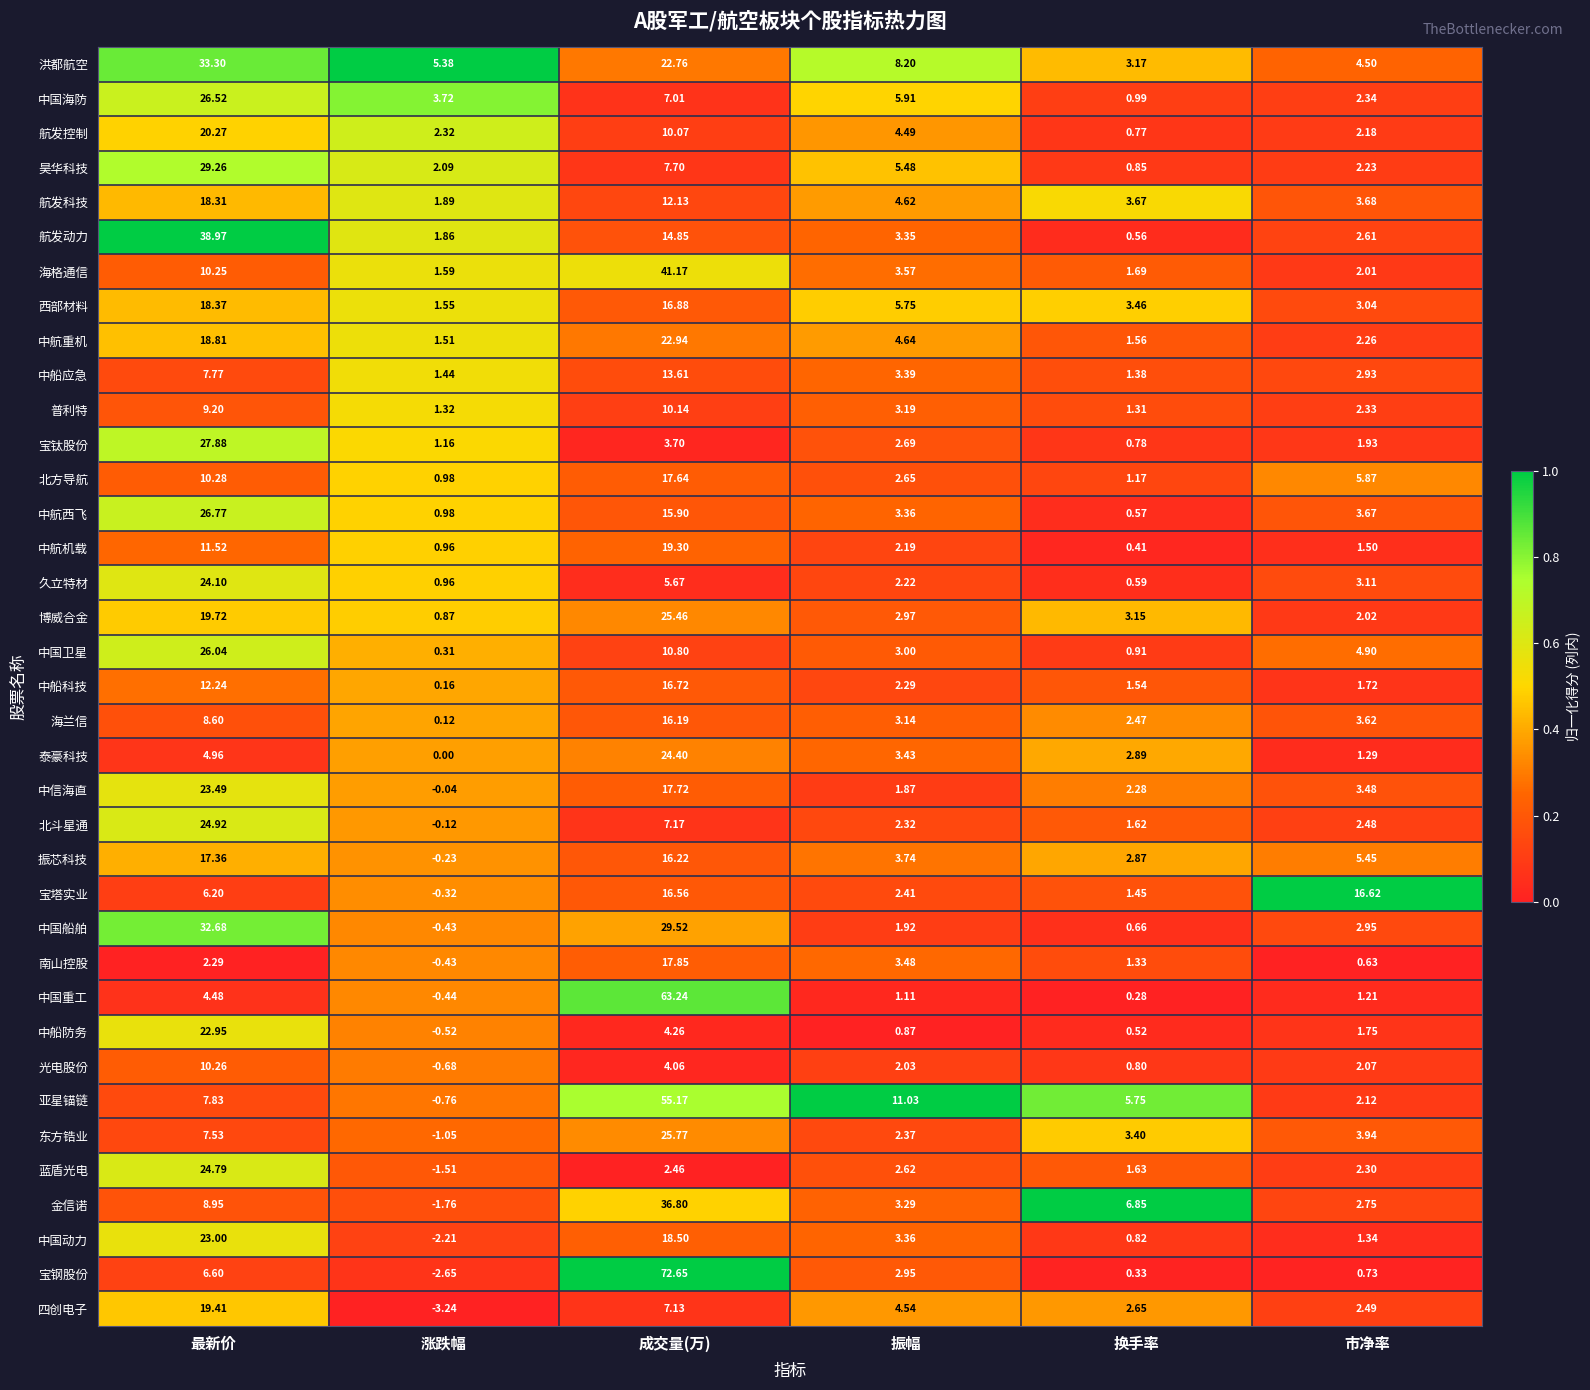

List the labels in order of 宝钢股份 value, smallest first.

涨跌幅, 换手率, 市净率, 振幅, 最新价, 成交量(万)